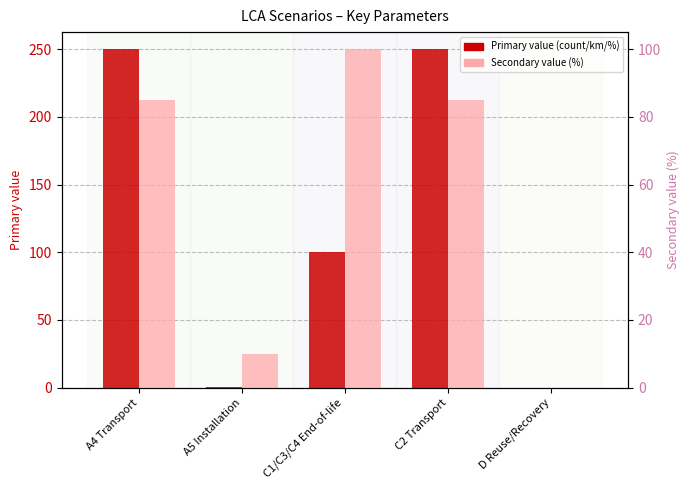

At C2 Transport, list the series in order from largest to smallest.

Primary (km / kg/m2 / %), Secondary (%)